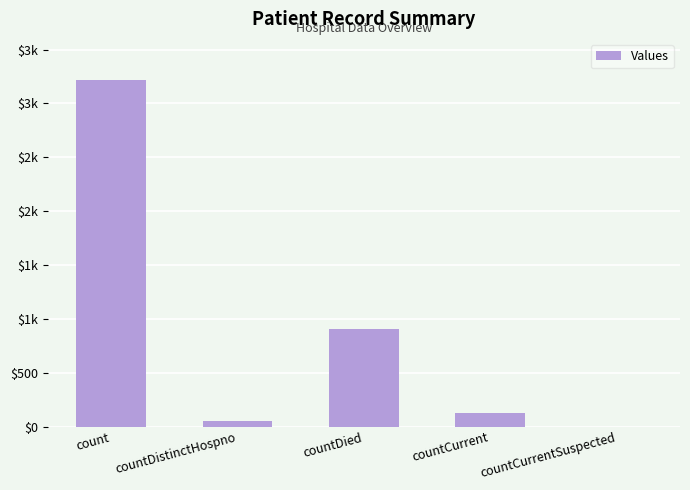

The value at countDistinctHospno is 27. True or false?

False